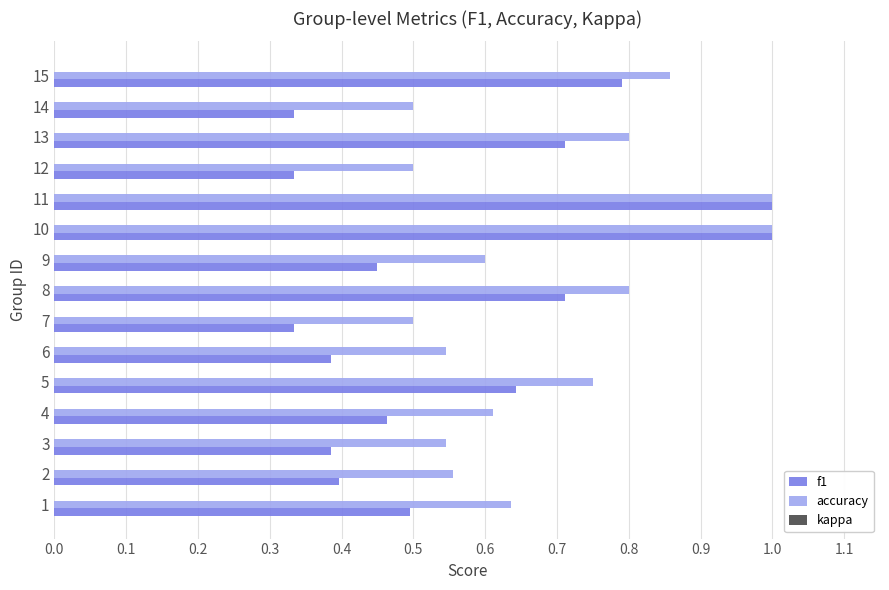

Which series has the largest range (max minus min)?

f1